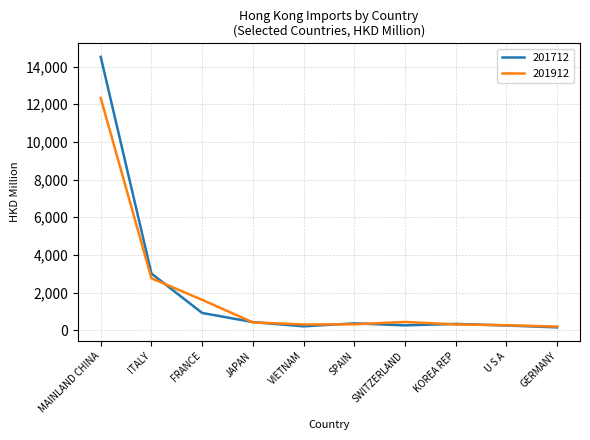

At FRANCE, list the series in order from smallest to largest.

201712, 201912